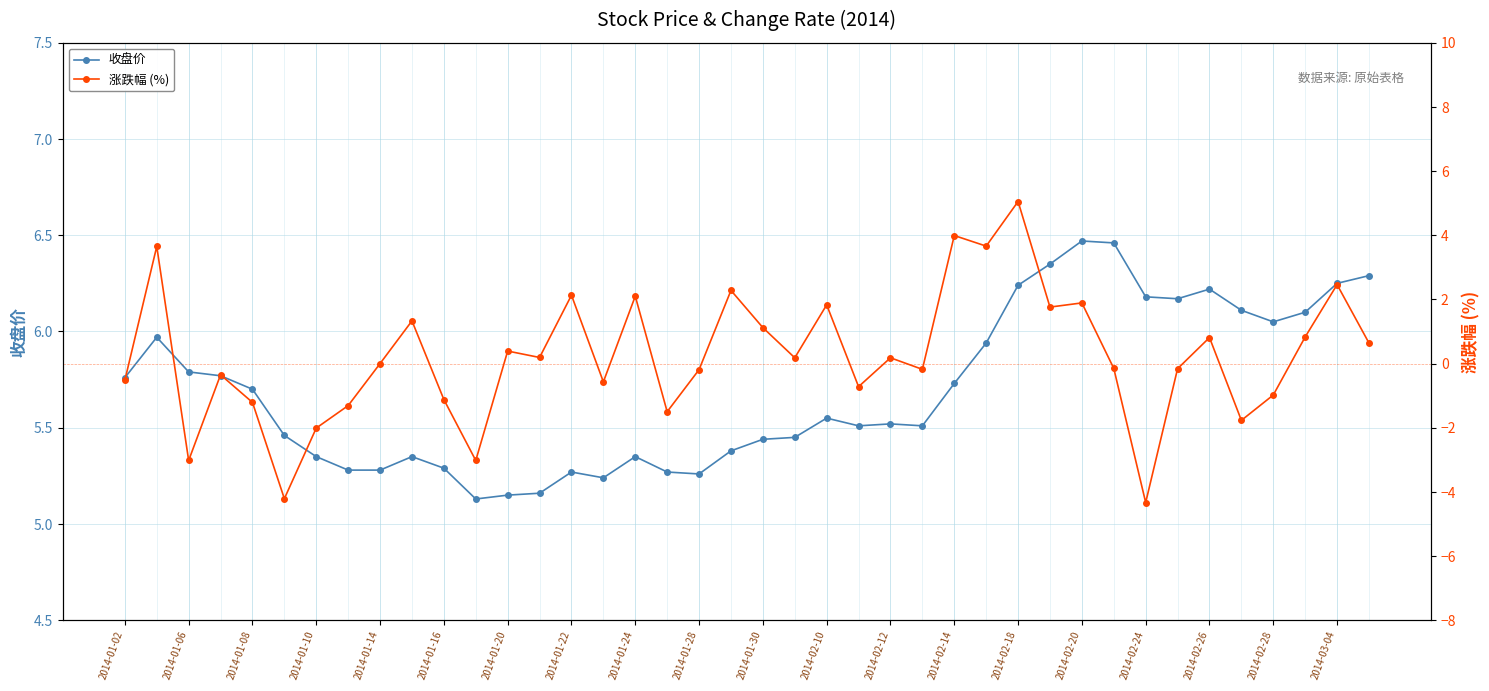

What is the difference between the maximum and minimum values in the 收盘价 series?

1.3